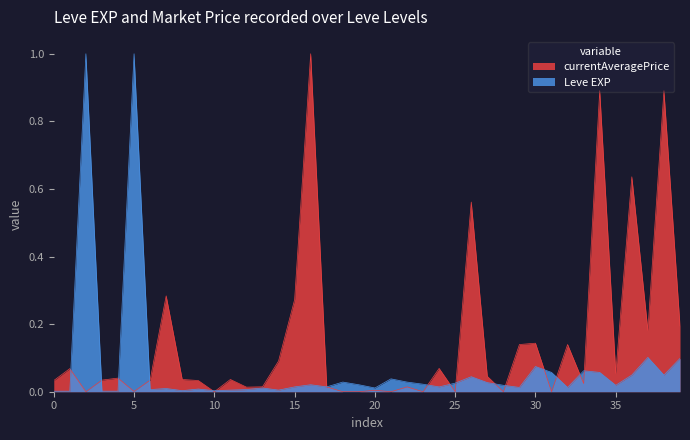

Which series has the largest range (max minus min)?

currentAveragePrice